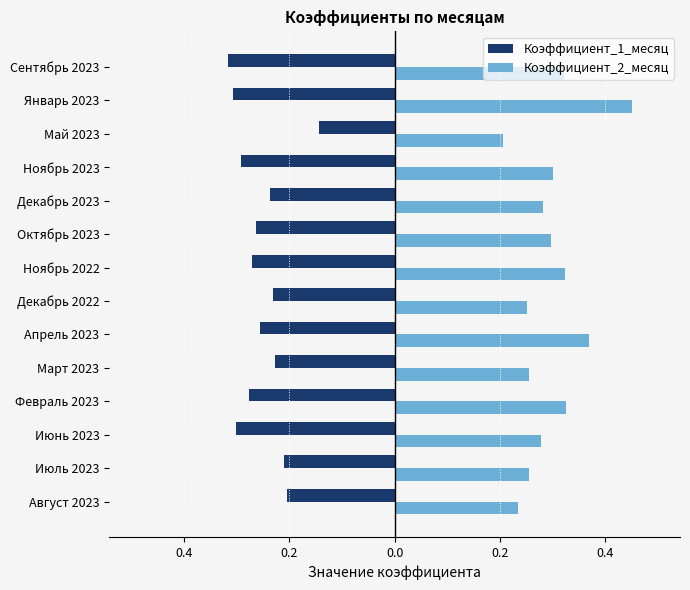

What are all the series names shown in the legend?

Коэффициент_1_месяц, Коэффициент_2_месяц